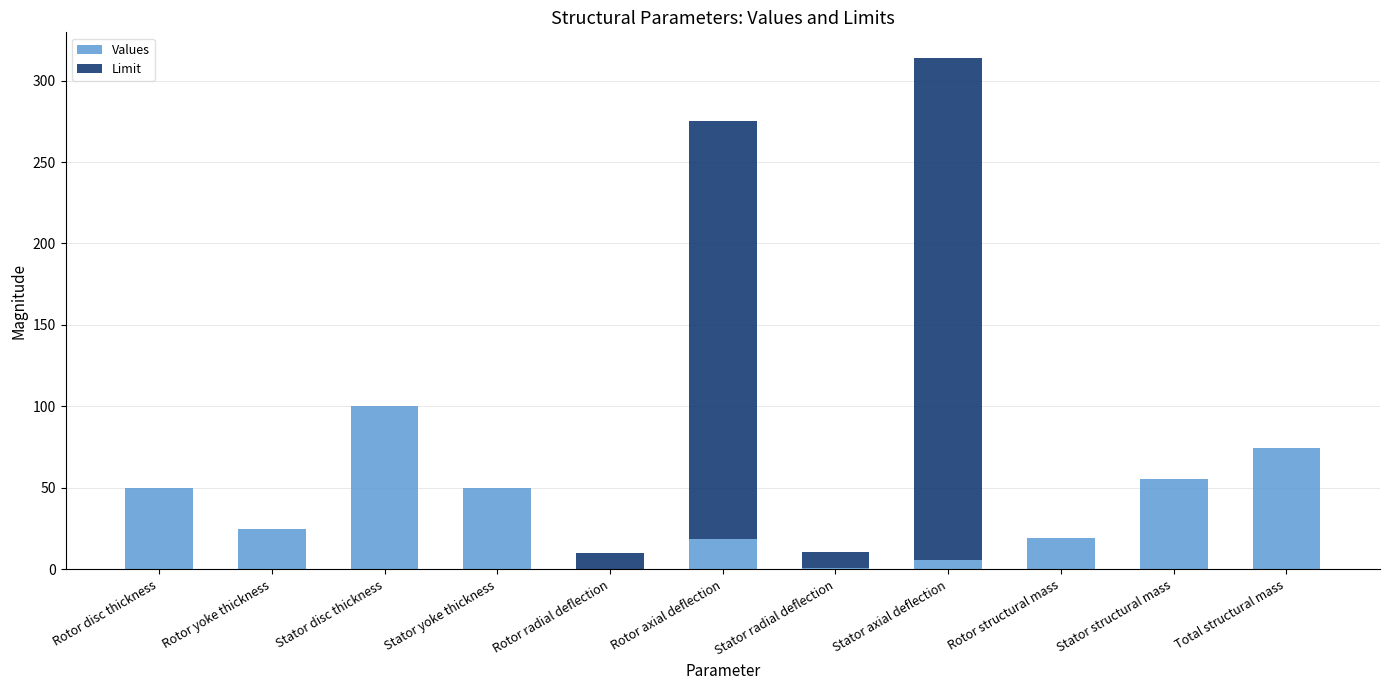

What position from the right is Rotor yoke thickness?

10